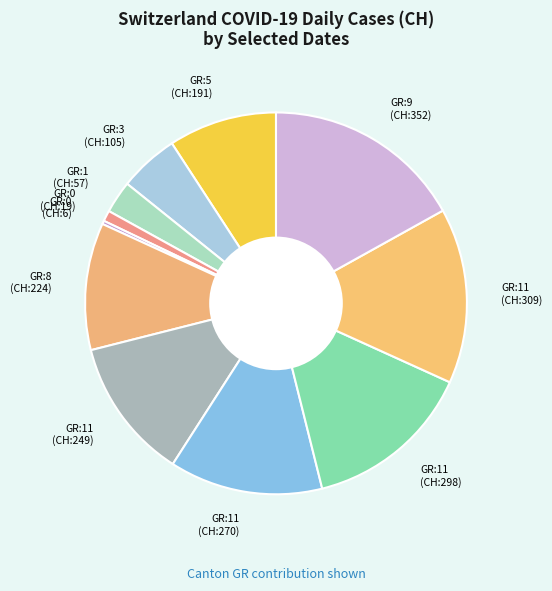

Is there a majority slice in this chart?

No